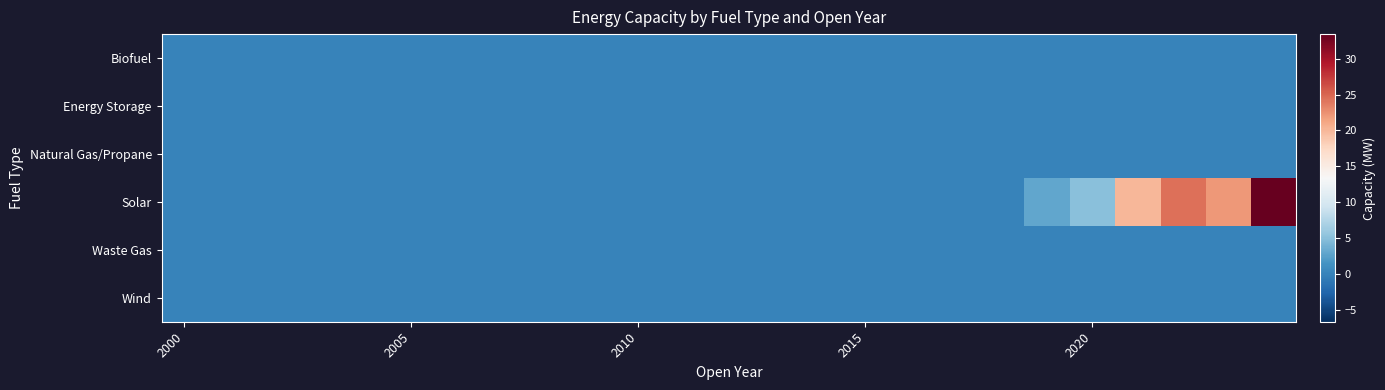

Which series has the largest total across all categories?

Solar